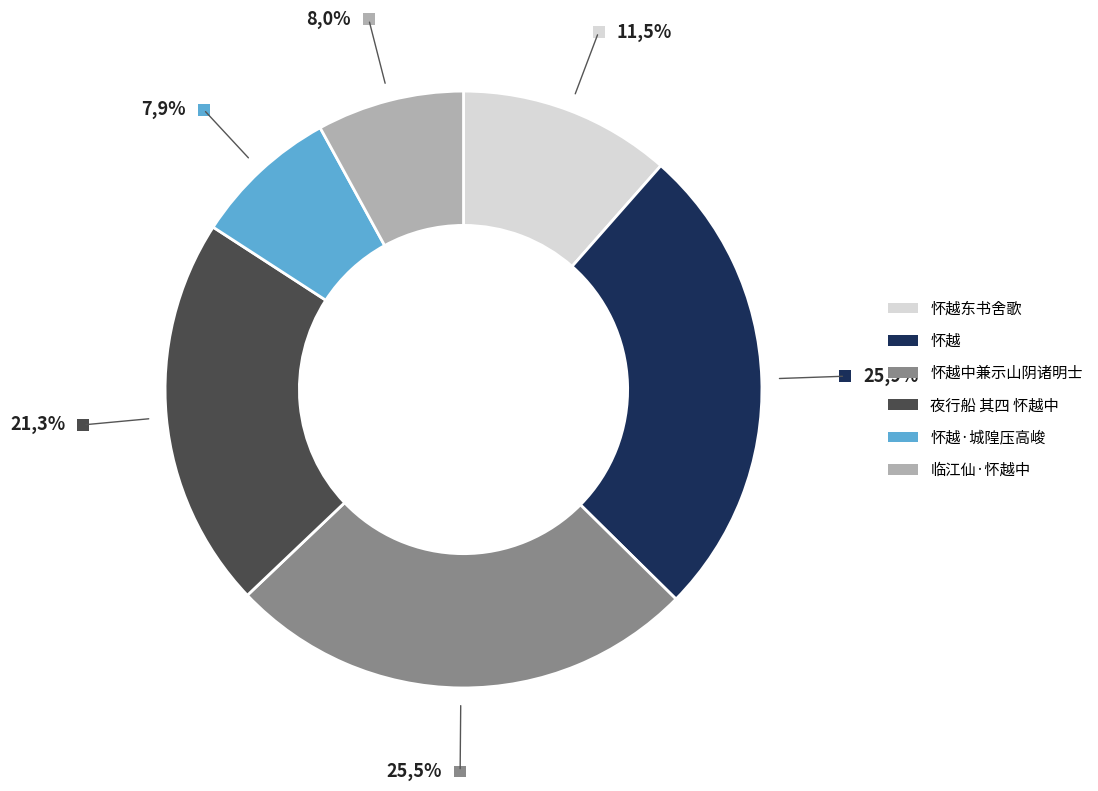

What percentage is the 怀越东书舍歌 slice, to the nearest percent?

12%